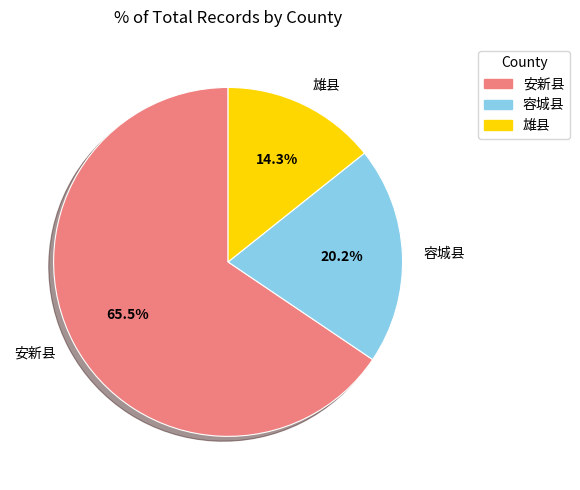

Which slice is the smallest?

雄县